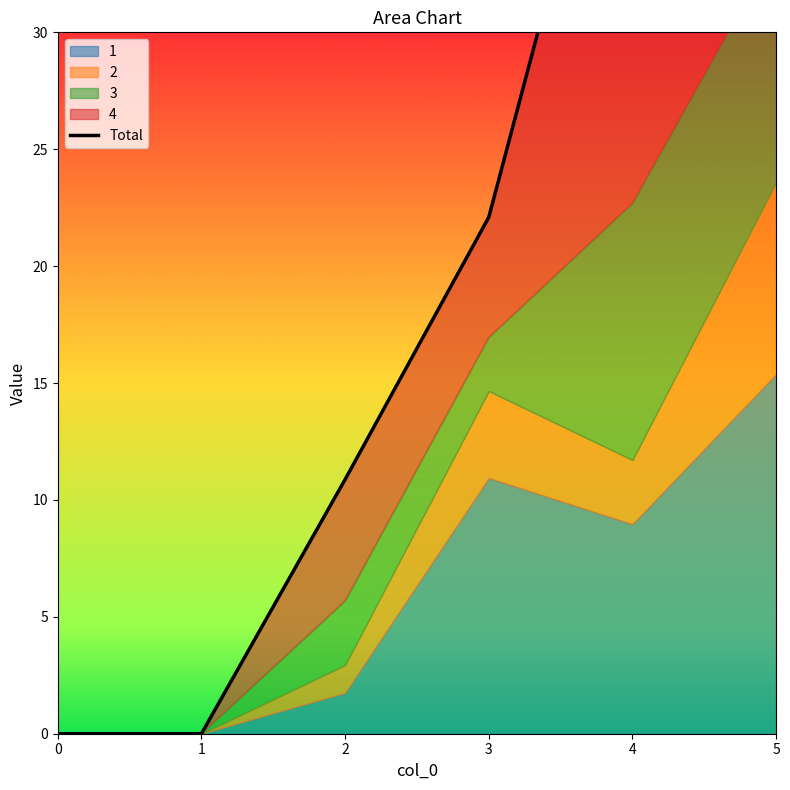

What is the difference between the values at 2 and 1?

10.9